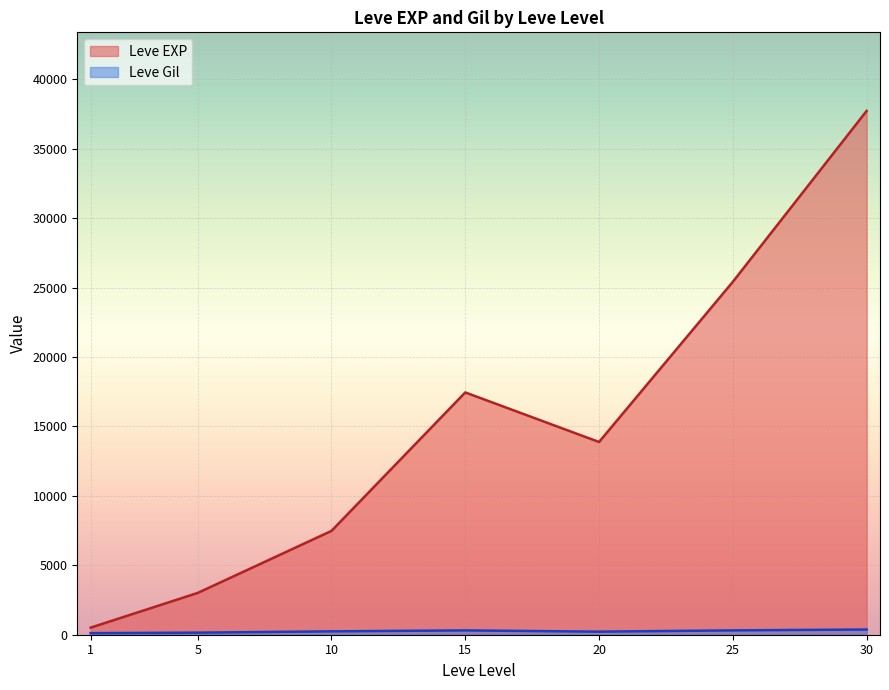

At which category does Leve EXP reach its first local peak?

15